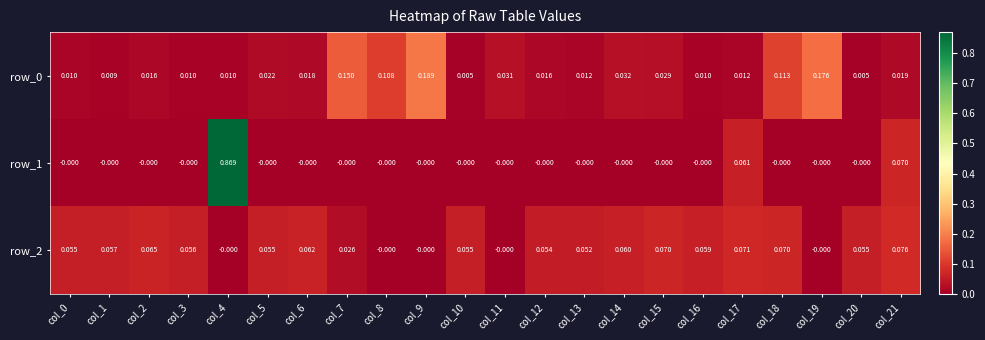

Is the value of row_0 at col_21 greater than the value of row_1 at col_6?

Yes